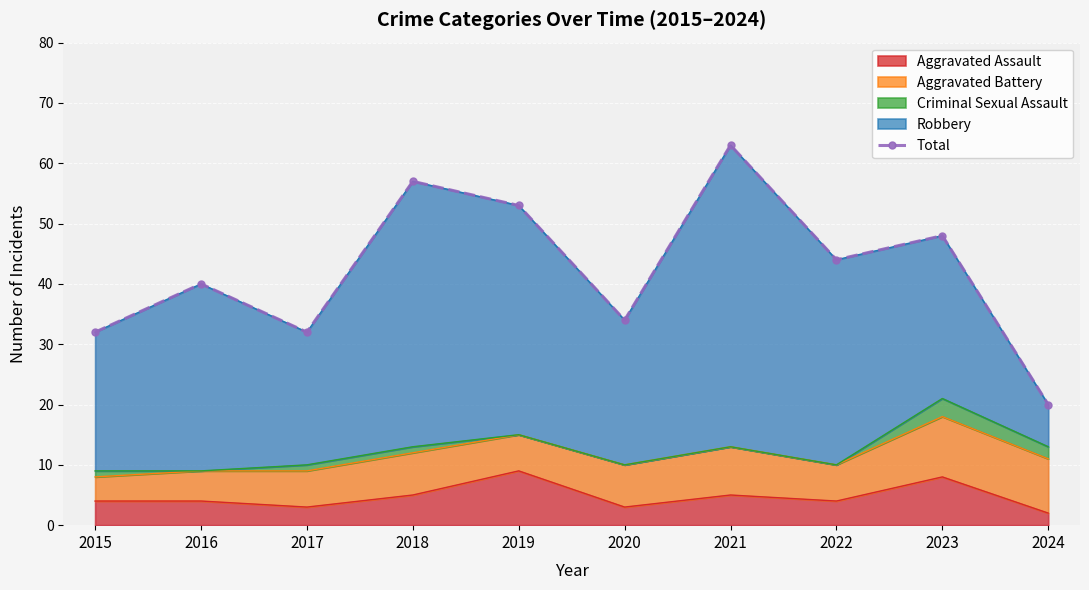

List the labels in order of value, largest first.

2021, 2018, 2019, 2023, 2022, 2016, 2020, 2015, 2017, 2024